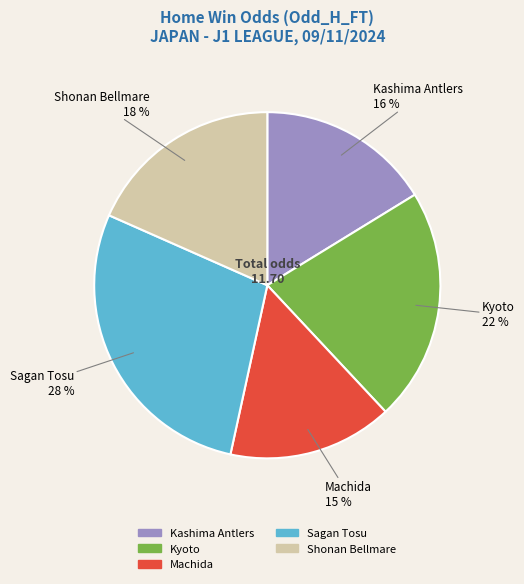

Does Kyoto represent more than half of the total?

No